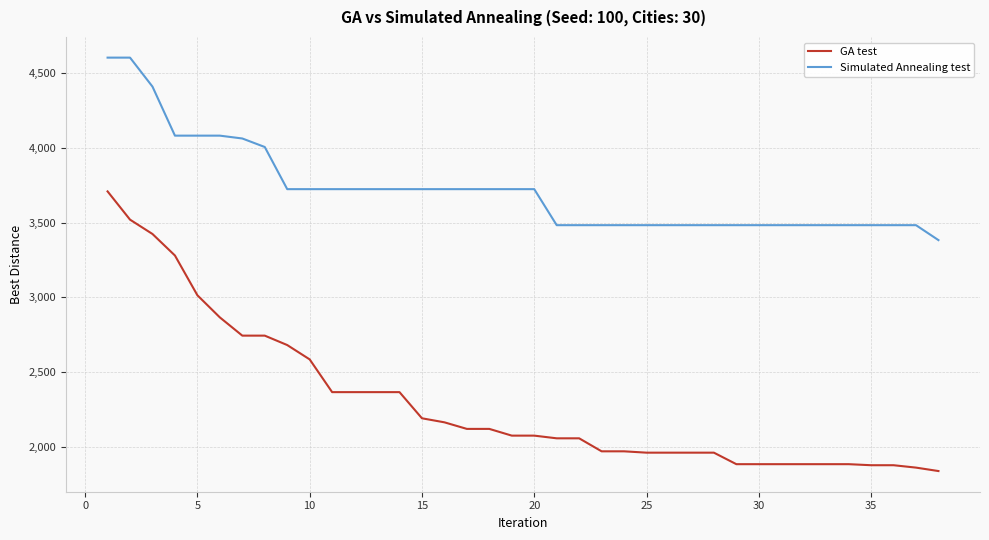

Count the number of categories in the chart.

38